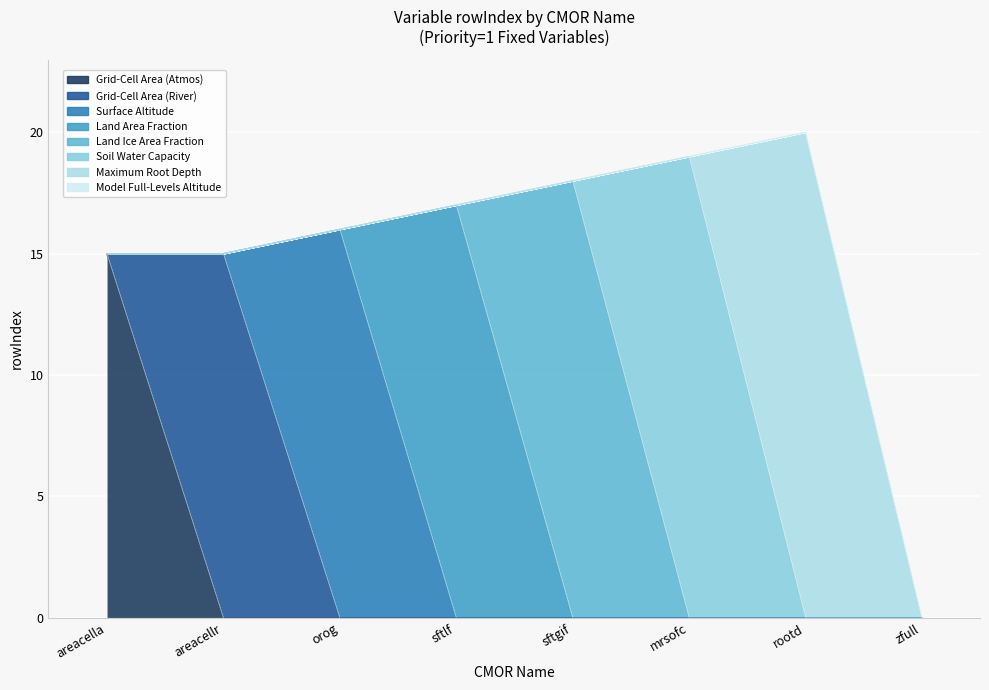

What is the ratio of the value at areacellr to the value at orog?

0.9